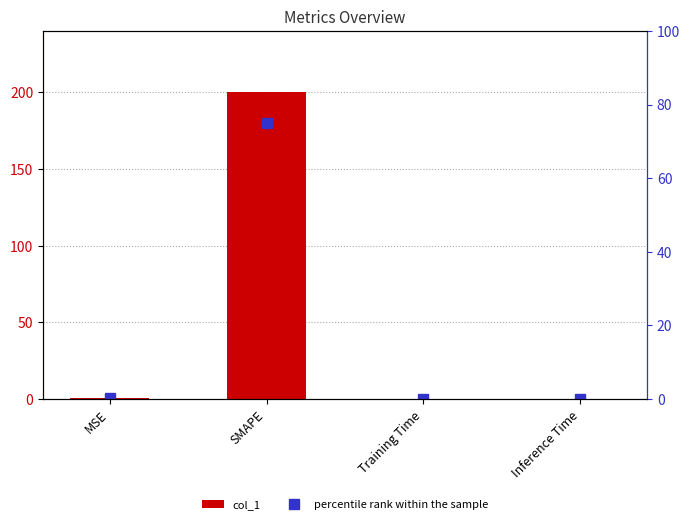

List the series in order of their overall mean, highest first.

col_1, percentile rank within the sample